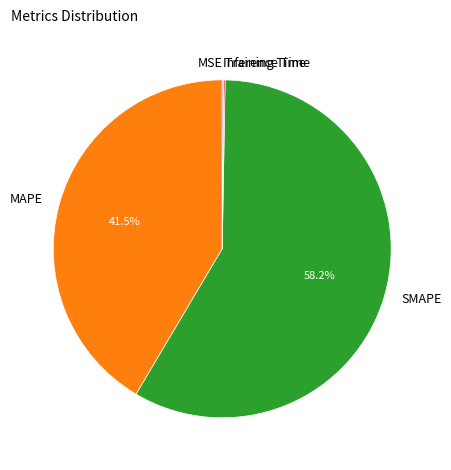

Which category has the biggest portion of the pie?

SMAPE